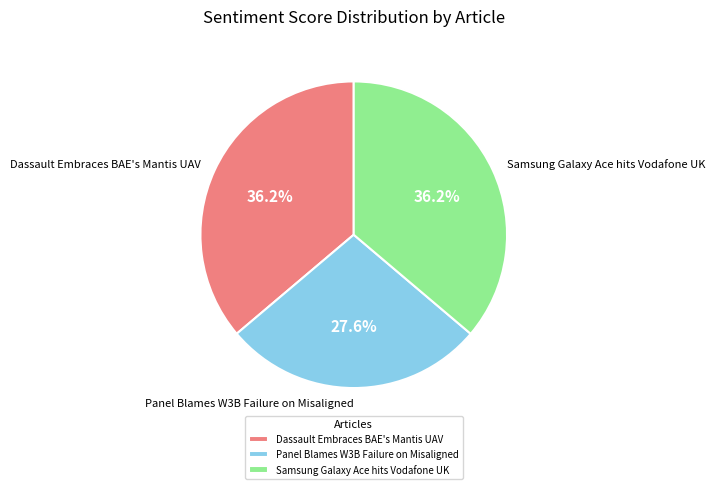

Which category has the smallest portion of the pie?

Panel Blames W3B Failure on Misaligned